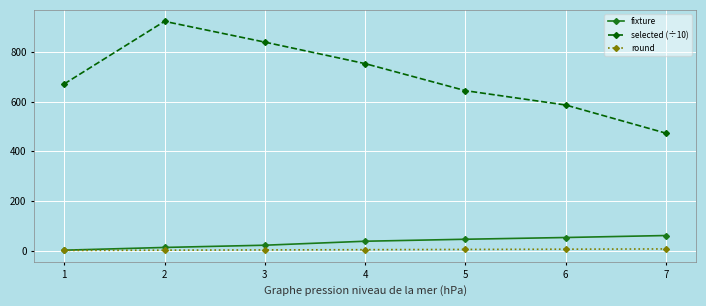

True or false: selected (÷10) has more than 1 interior local peaks.

False